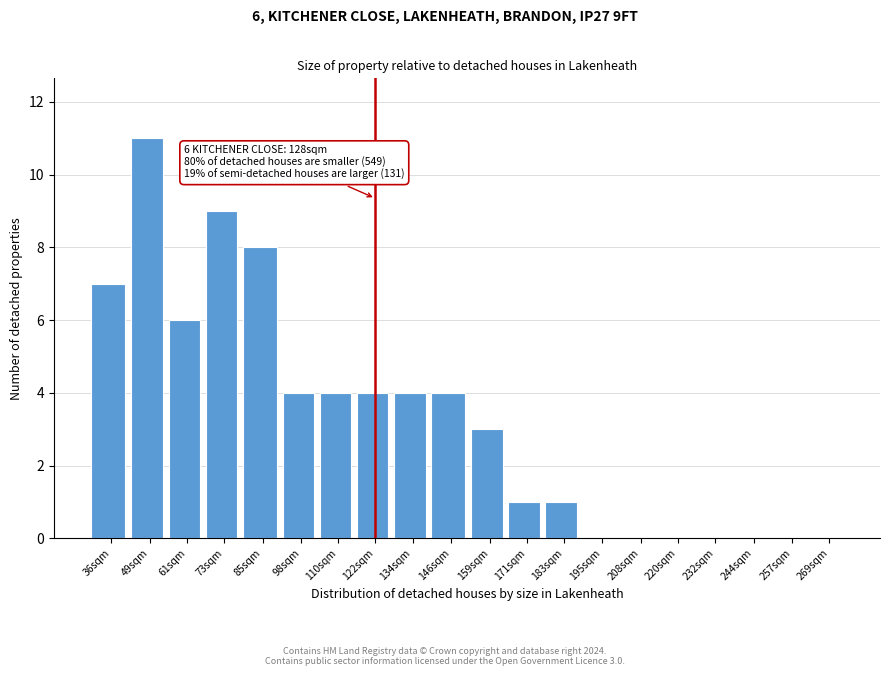

Reading right to left, transcribe all the data shown in this chart.

269sqm=0	257sqm=0	244sqm=0	232sqm=0	220sqm=0	208sqm=0	195sqm=0	183sqm=1	171sqm=1	159sqm=3	146sqm=4	134sqm=4	122sqm=4	110sqm=4	98sqm=4	85sqm=8	73sqm=9	61sqm=6	49sqm=11	36sqm=7